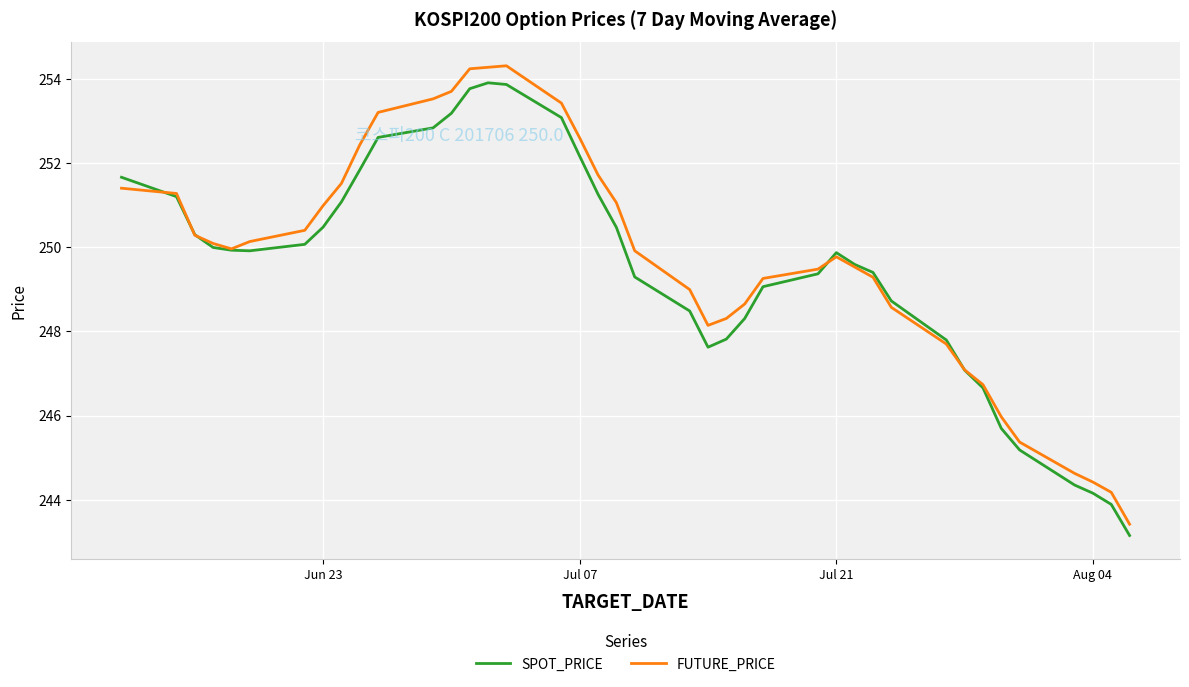

Which series has the widest spread of values?

FUTURE_PRICE